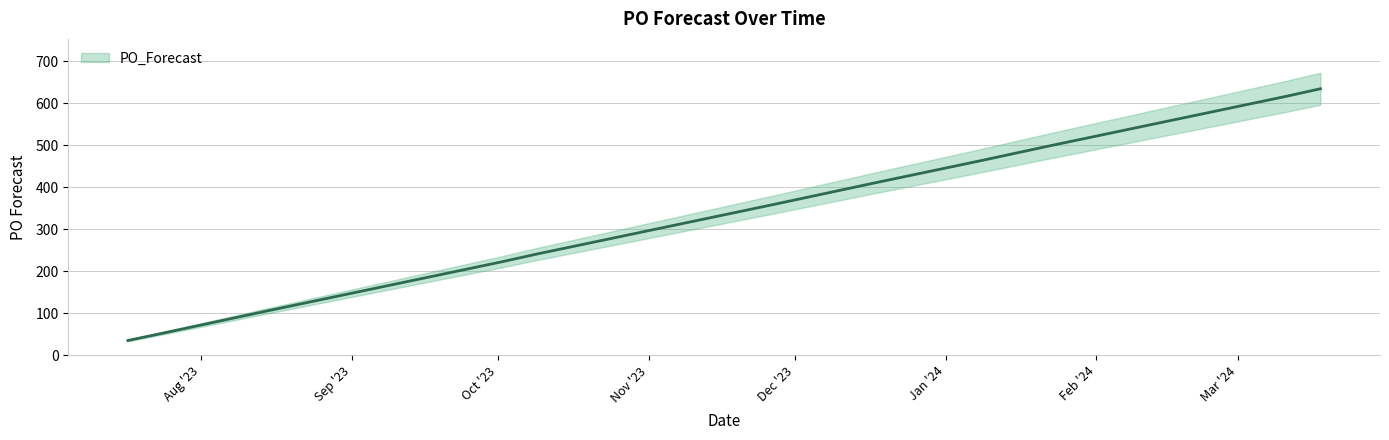

What is the difference between the values at 2023-11-20 and 2023-10-02?

120